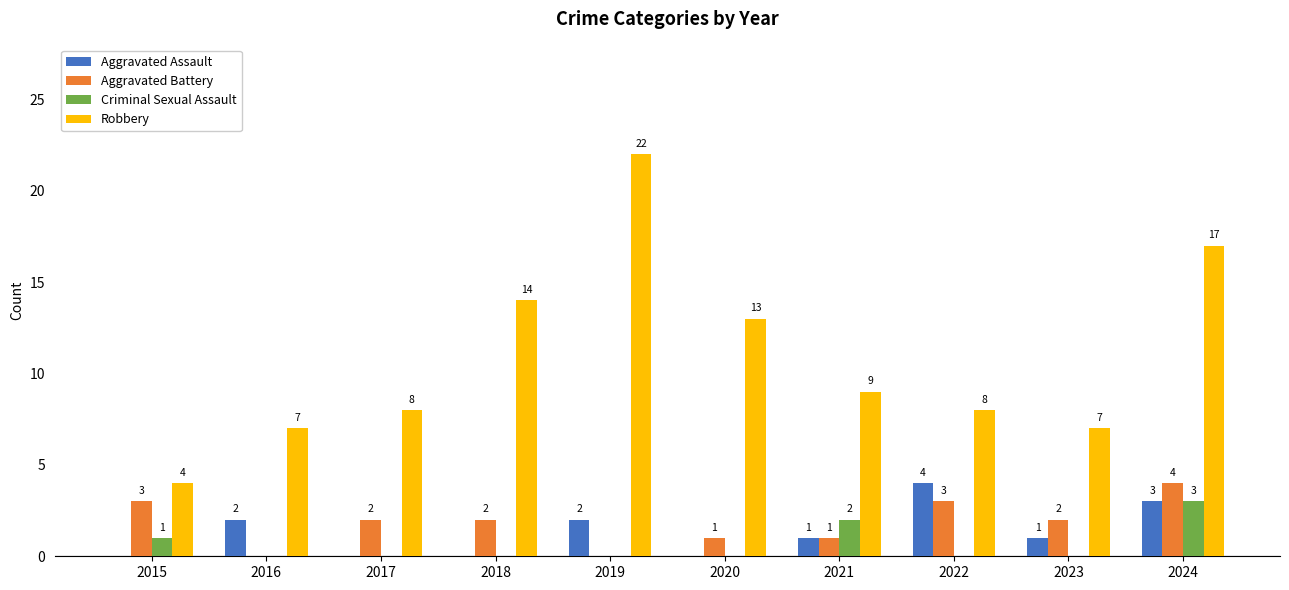

Between 2015 and 2023, which series saw the biggest shift?

Robbery